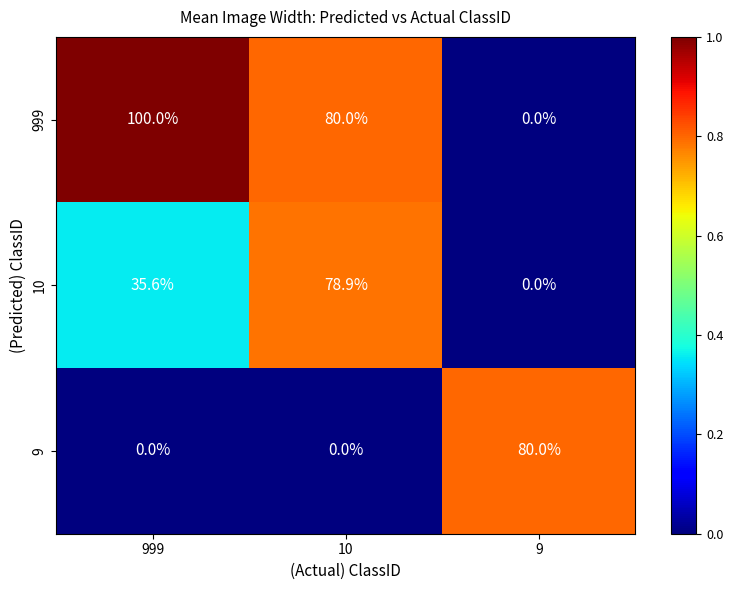

At which category is the sum across all series the highest?

10